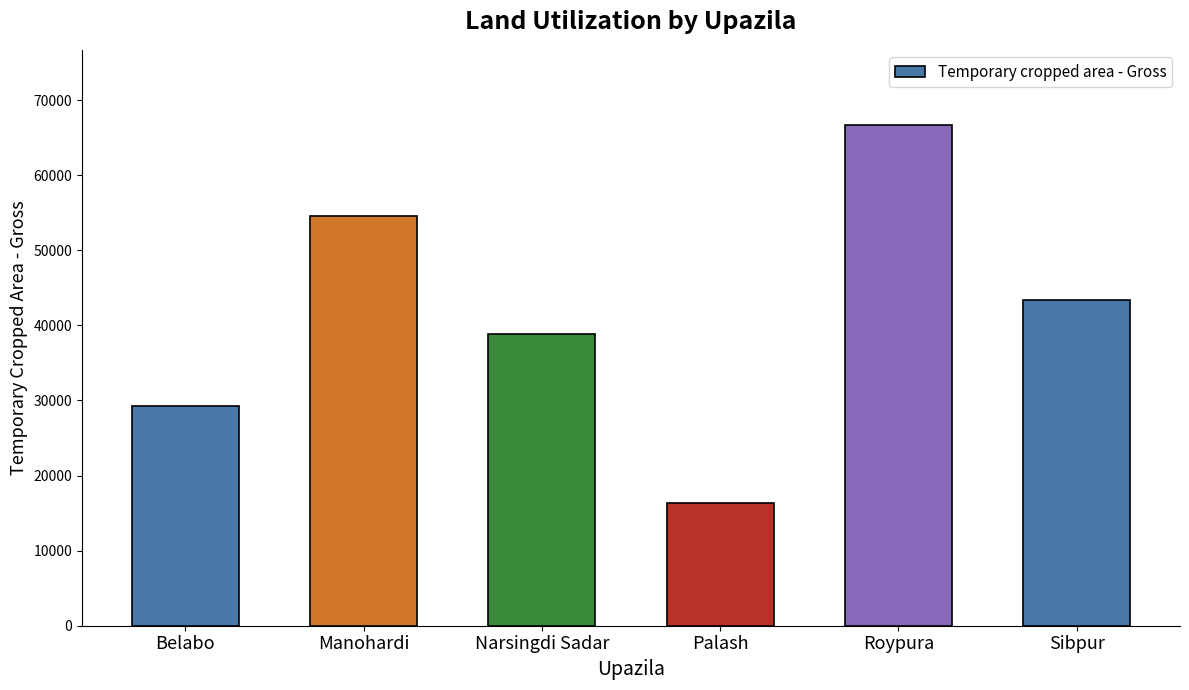

Between Sibpur and Manohardi, which is larger?

Manohardi